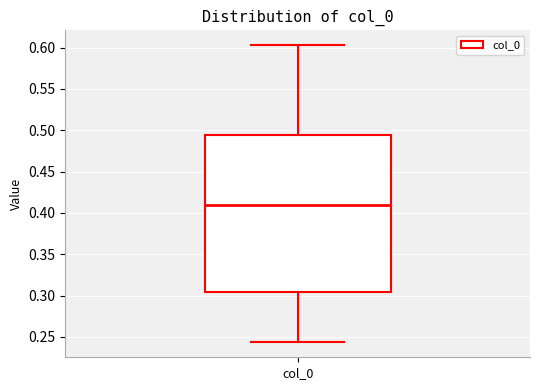

Read this box plot against the y-axis: the position of the median line, the range covered by the box, and the ends of both whiskers. The values are not printed on the chart, so give them approximately, as read against the axis.

median 0.410, box 0.305 to 0.495, whiskers 0.245 to 0.605